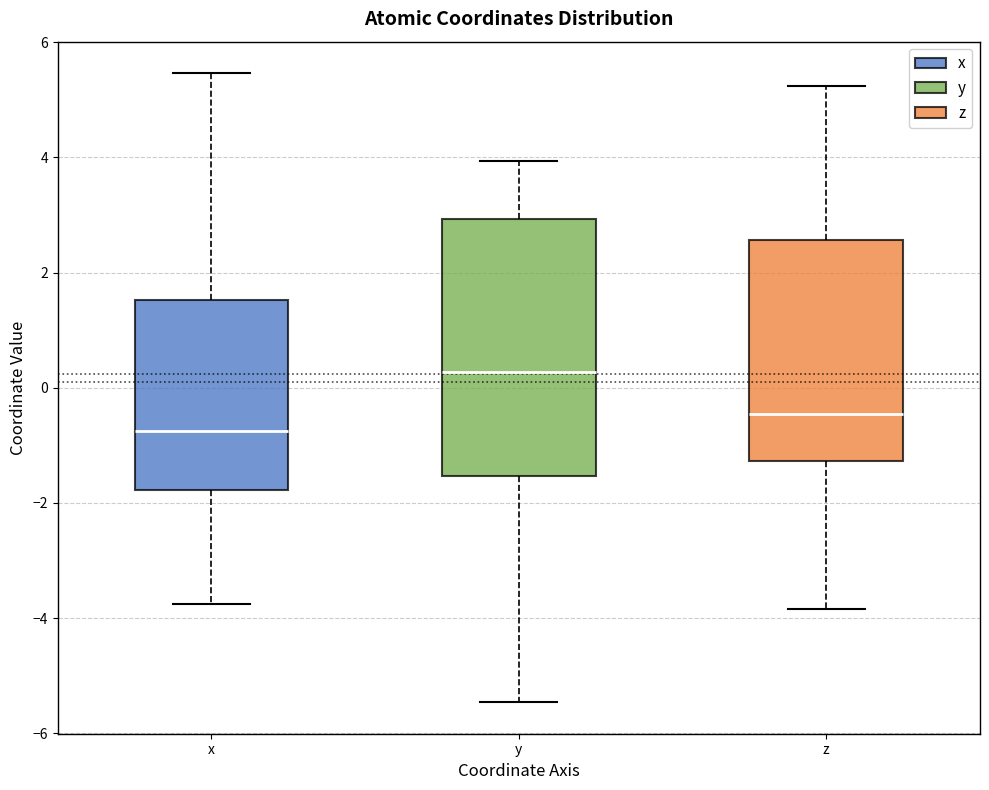

Which box is the tallest, from its lower edge to its upper edge?

y